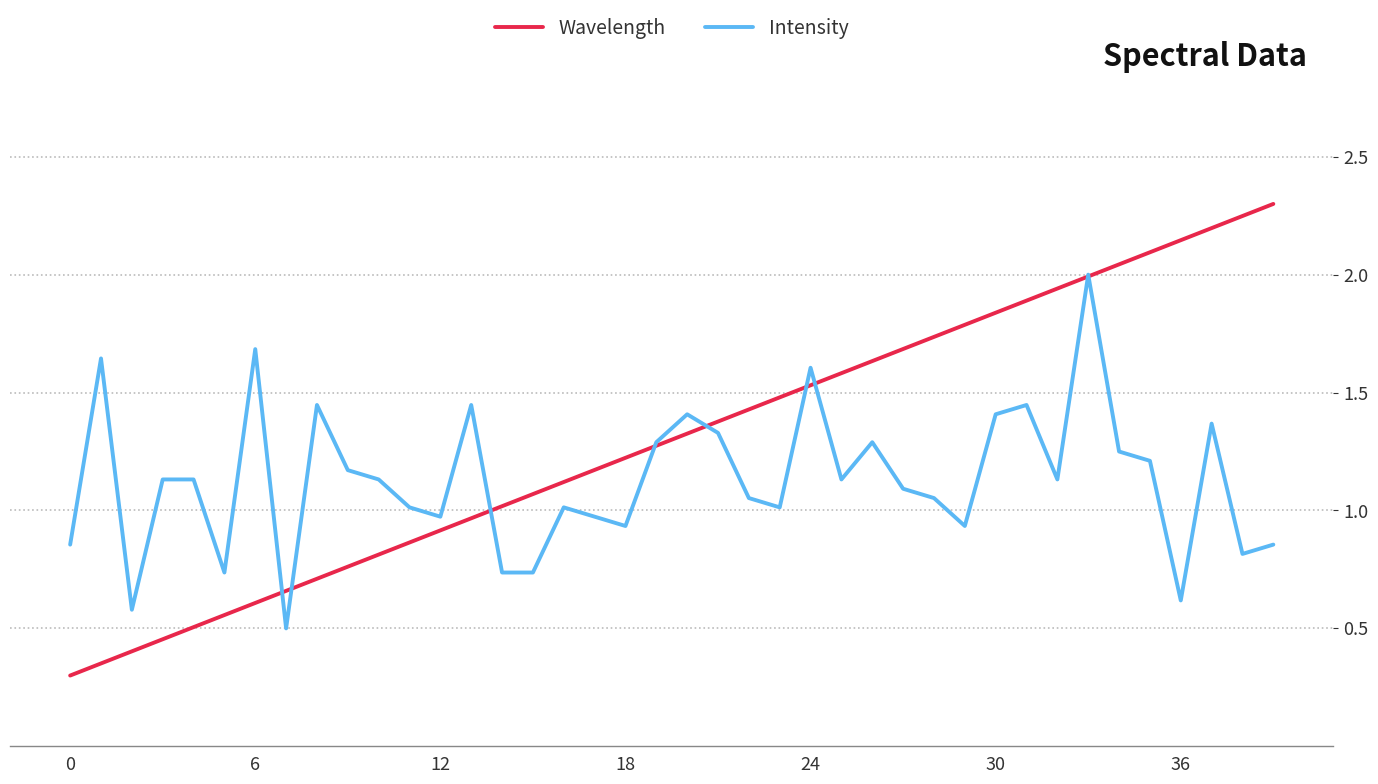

Rank the series by their average value, from lowest to highest.

Intensity, Wavelength